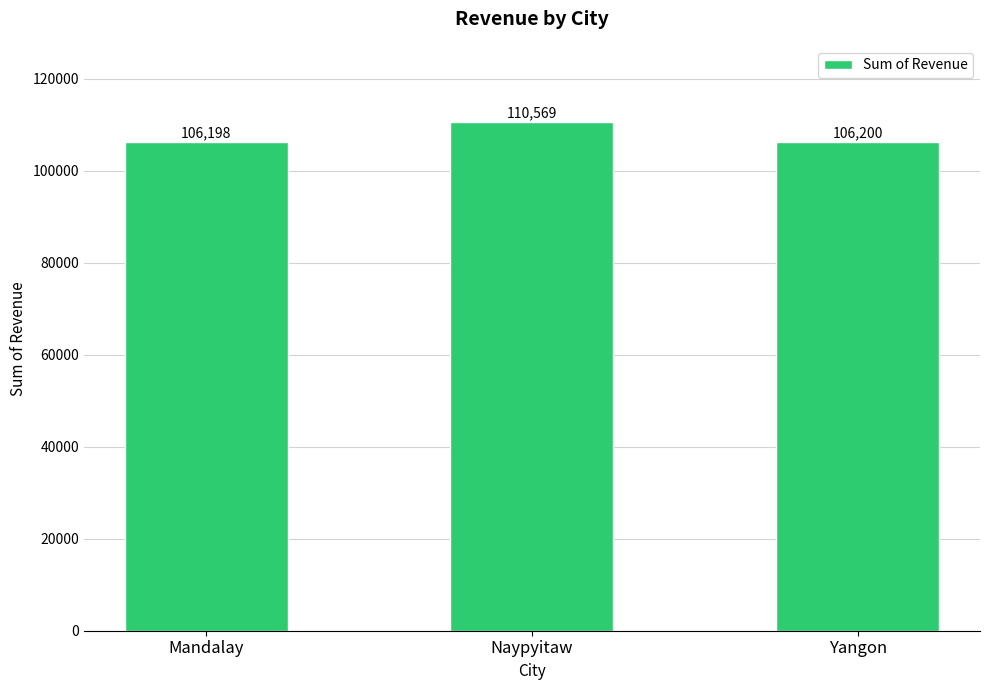

Which has a higher value, Naypyitaw or Yangon?

Naypyitaw